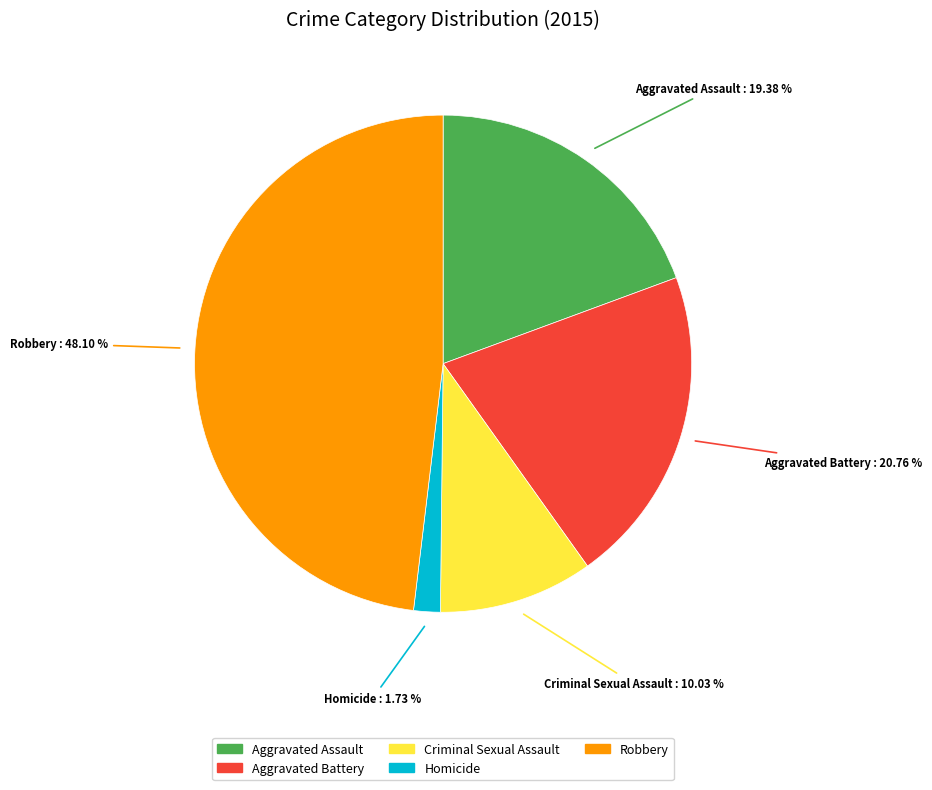

Is there a majority slice in this chart?

No